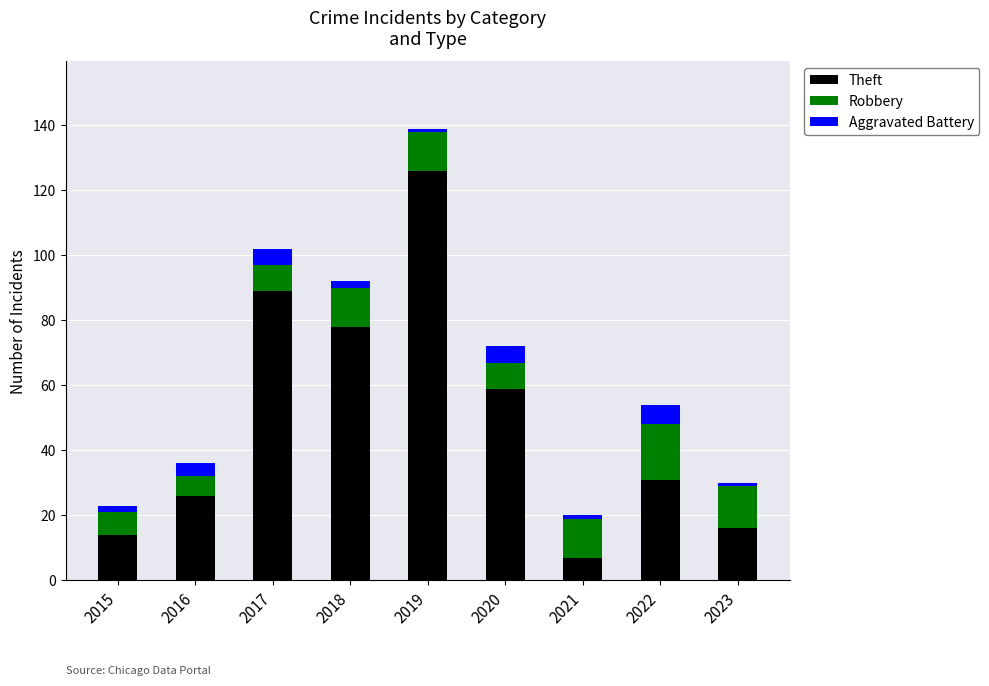

What is the minimum value for Theft?

7